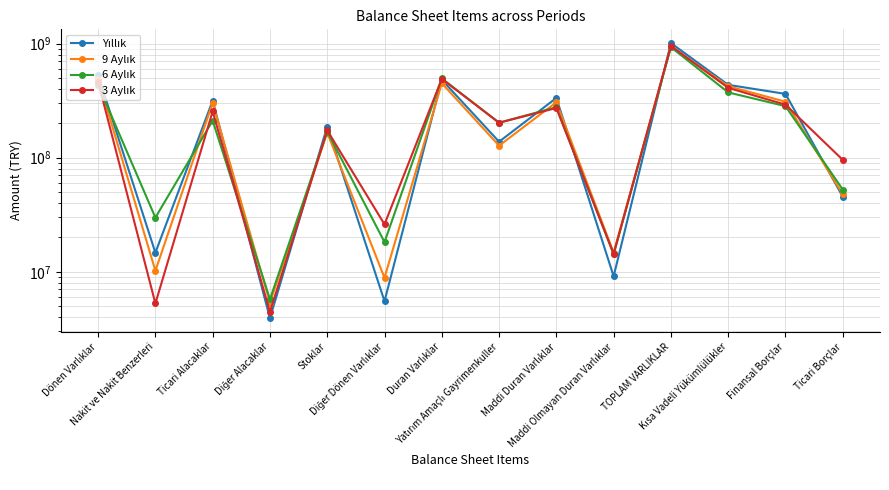

What is the sum of all 6 Aylık values?

3492979020